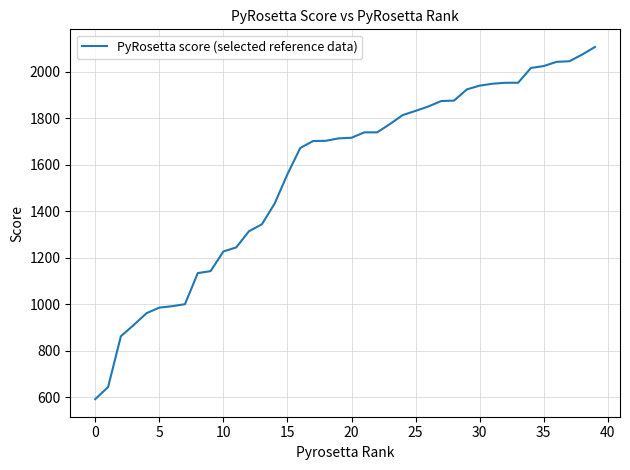

How many values are below 1715?

20